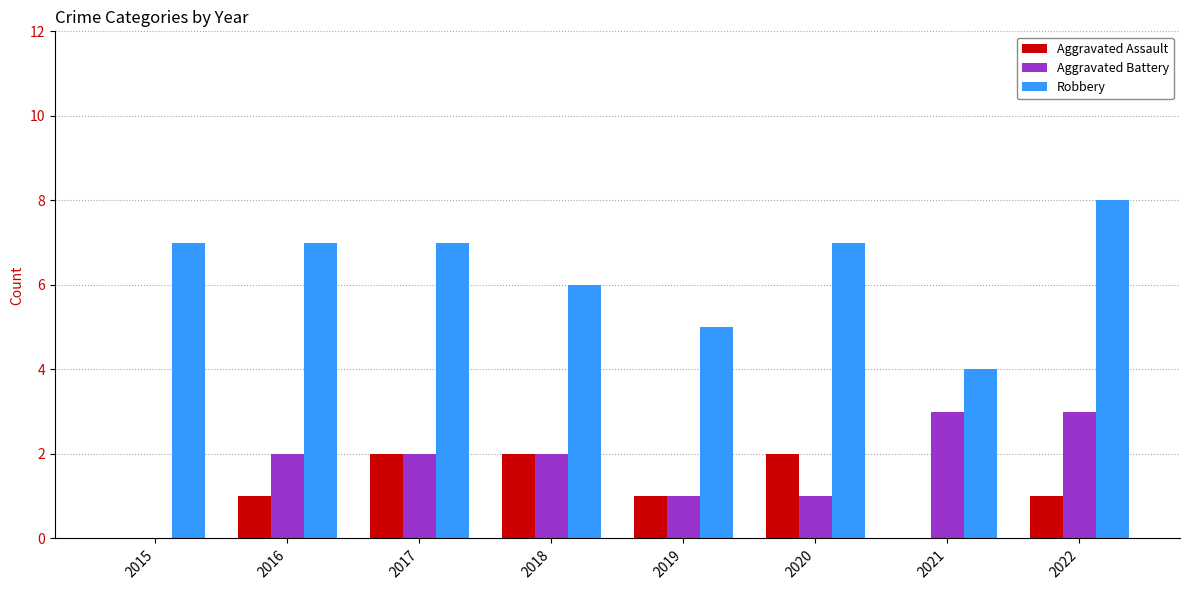

The value of Robbery at 2021 is 4. True or false?

True